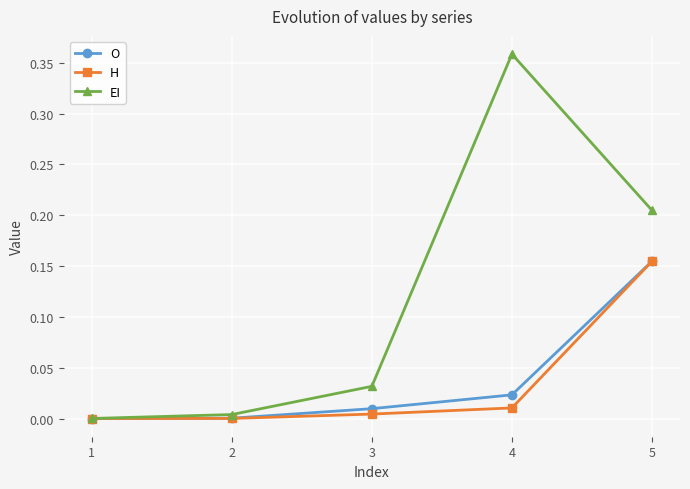

True or false: O has more than 0 points higher than both neighbors.

False